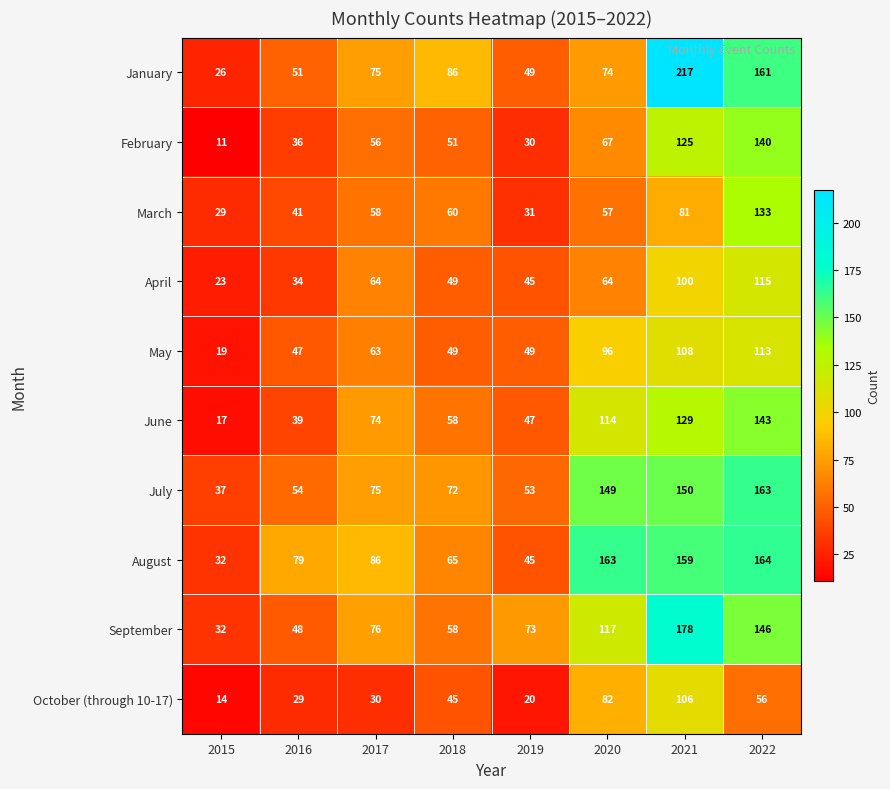

What is the sum of the September values at 2022 and 2019?

219